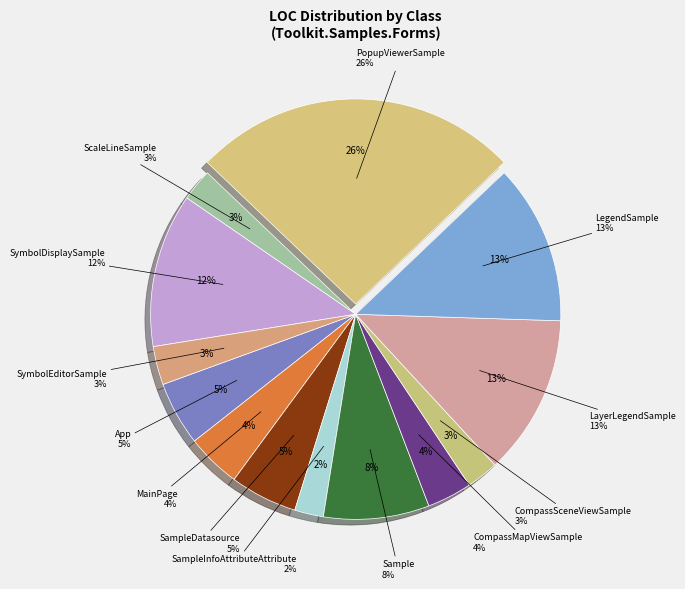

What is the smallest slice in the pie chart?

SampleInfoAttributeAttribute